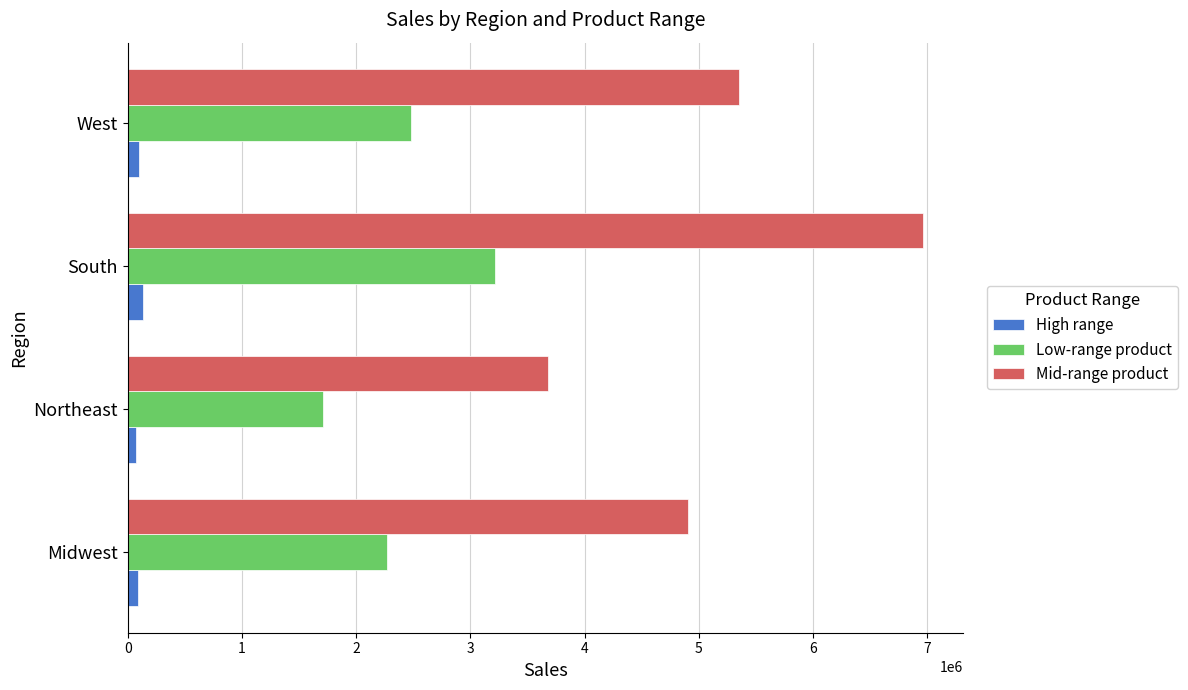

Rank the series by their average value, from highest to lowest.

Mid-range product, Low-range product, High range